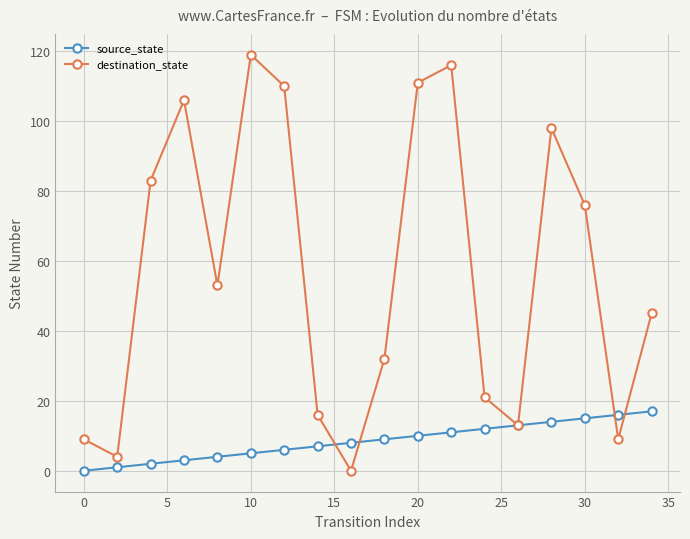

Which series has the largest range (max minus min)?

destination_state